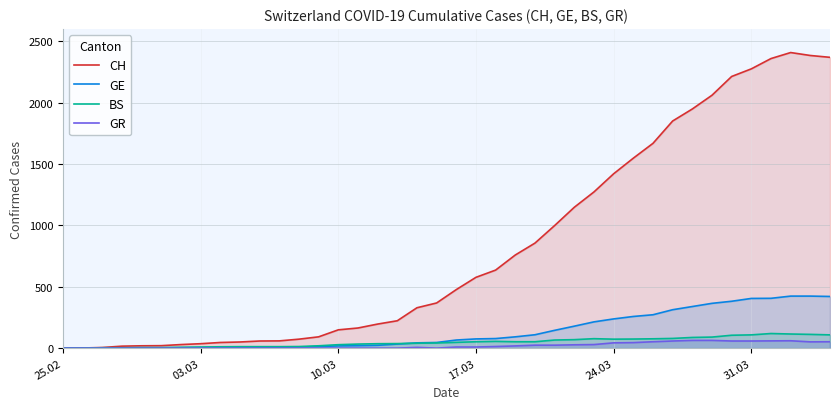

Which series has the largest range (max minus min)?

CH